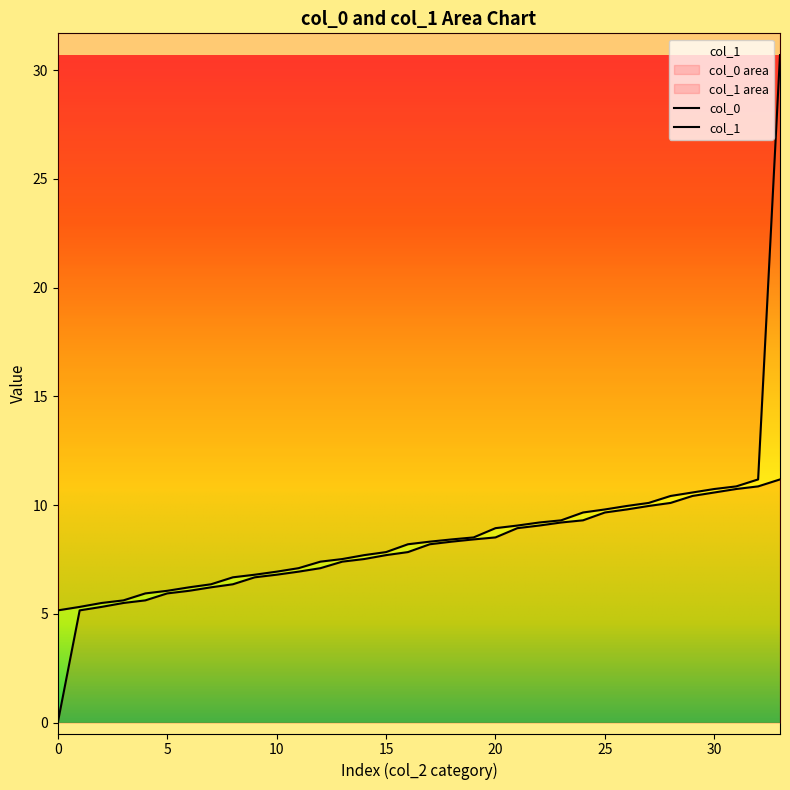

Rank the series at 1 from lowest to highest value.

col_0, col_1